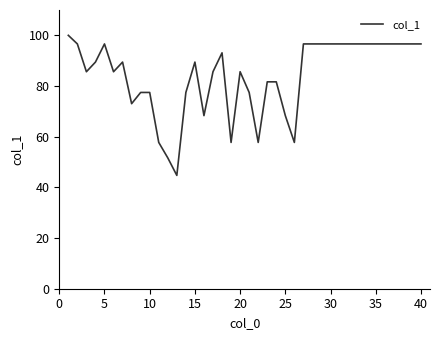

What is the sum of all values?

3359.8